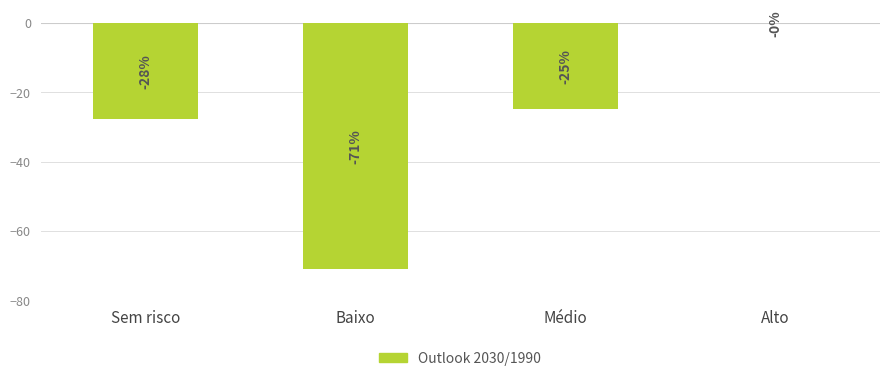

At which label does the data first exceed -24?

Alto